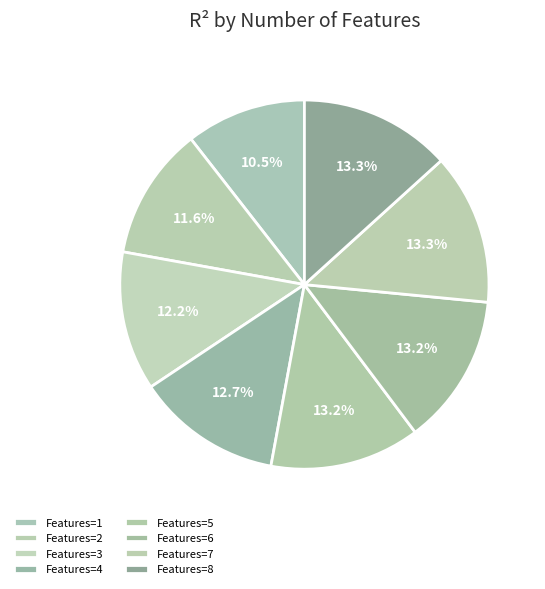

Count the number of slices in the pie.

8